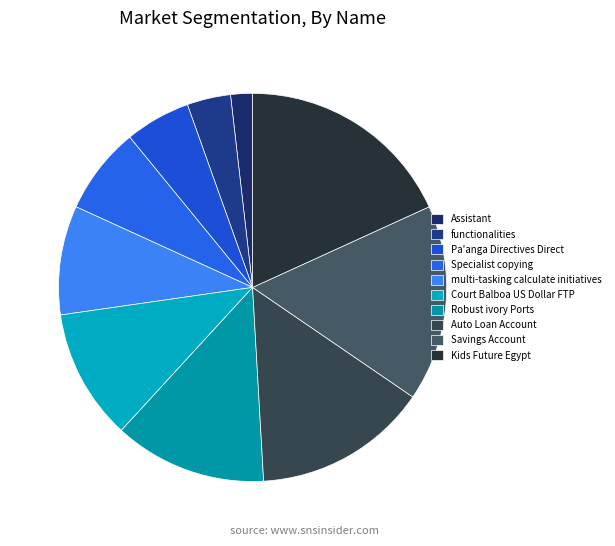

What percentage is the Robust ivory Ports slice, to the nearest percent?

13%